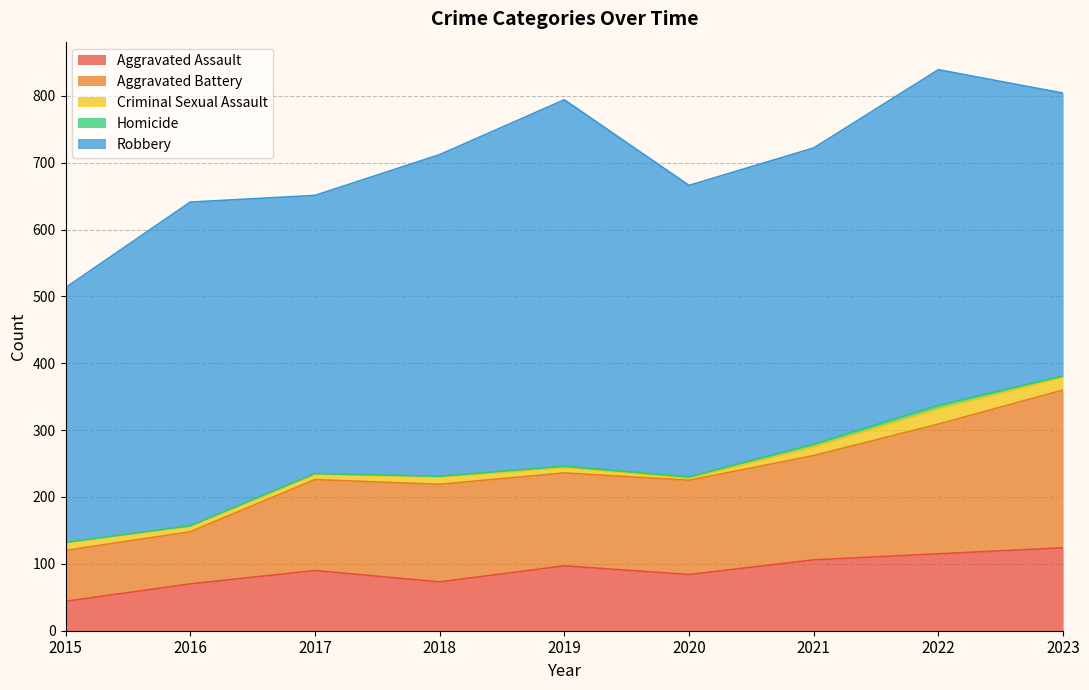

Reading left to right, extract all data points from this chart.

Aggravated Assault: 2015=44	2016=70	2017=90	2018=73	2019=97	2020=84	2021=106	2022=115	2023=124
Aggravated Battery: 2015=76	2016=78	2017=136	2018=146	2019=139	2020=141	2021=156	2022=194	2023=236
Criminal Sexual Assault: 2015=12	2016=8	2017=8	2018=11	2019=8	2020=3	2021=13	2022=23	2023=19
Homicide: 2015=0	2016=1	2017=1	2018=1	2019=2	2020=2	2021=4	2022=5	2023=2
Robbery: 2015=381	2016=484	2017=416	2018=481	2019=548	2020=436	2021=443	2022=502	2023=423